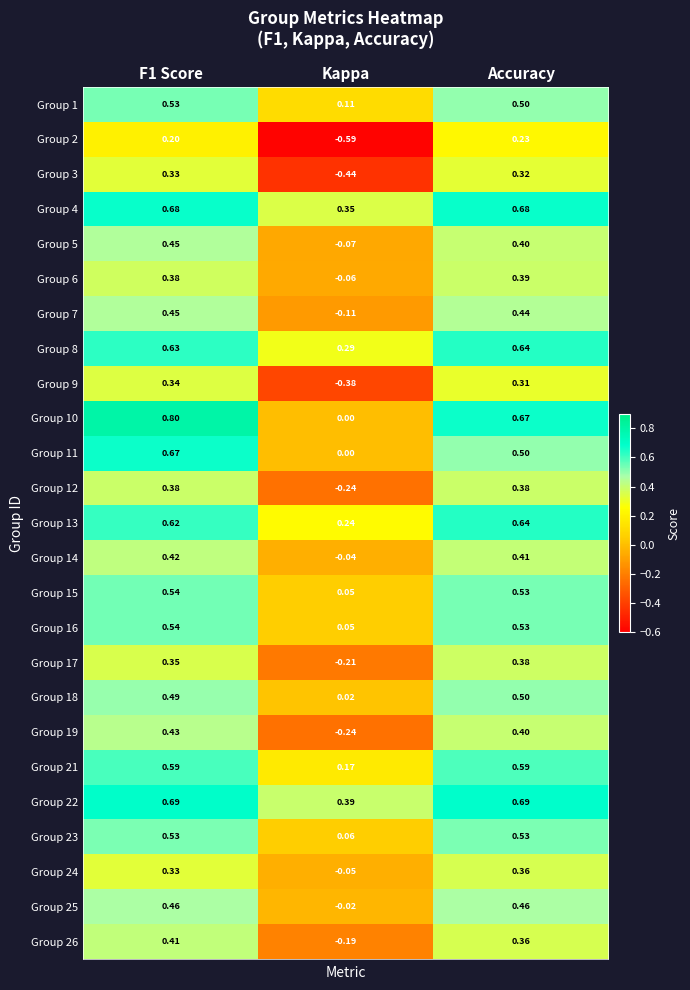

Where is Group 16 nearest to the value 0?

Kappa